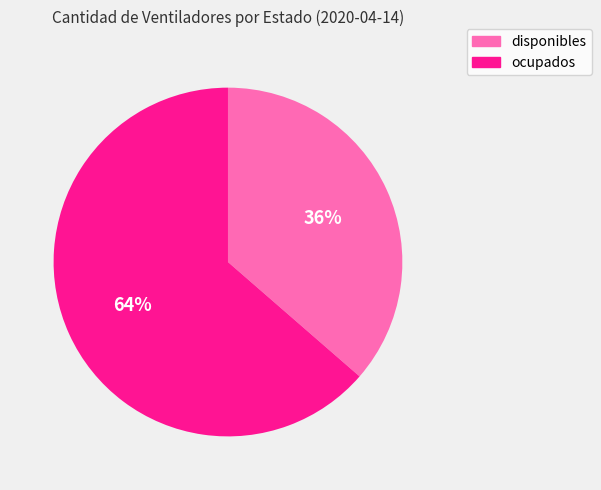

True or false: ocupados accounts for 64% of the total.

True